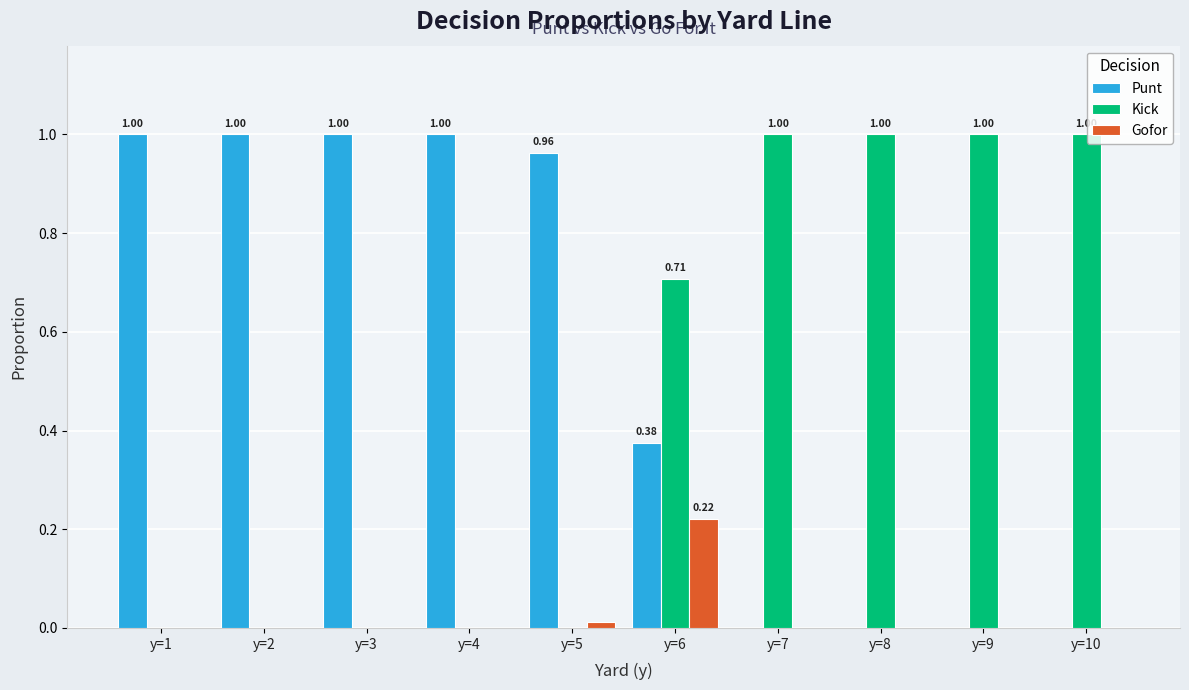

What are all the series names shown in the legend?

Punt, Kick, Gofor